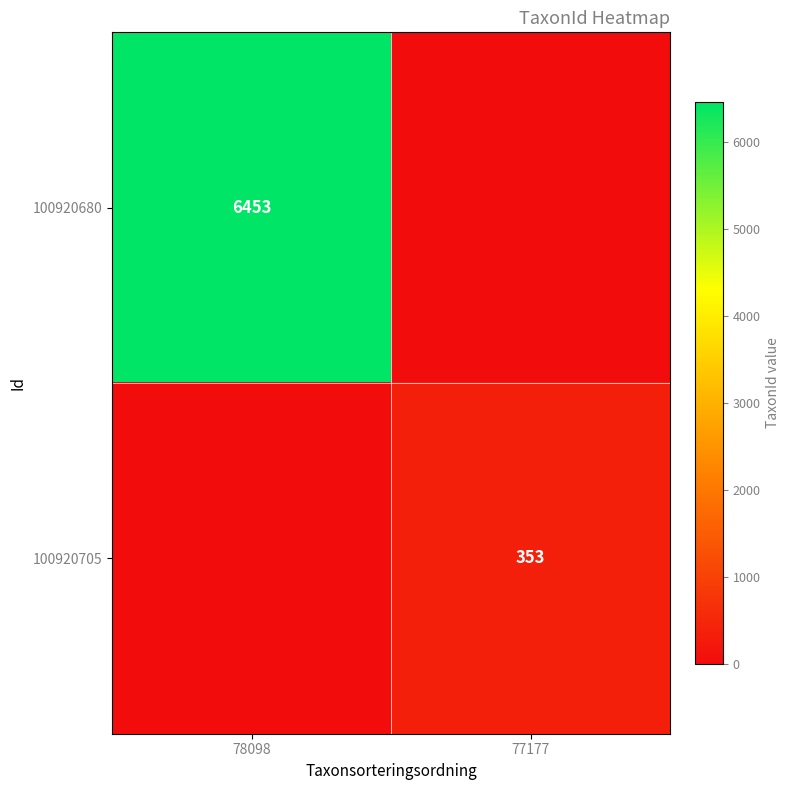

The 100920705 series shows 353 at 77177. True or false?

True